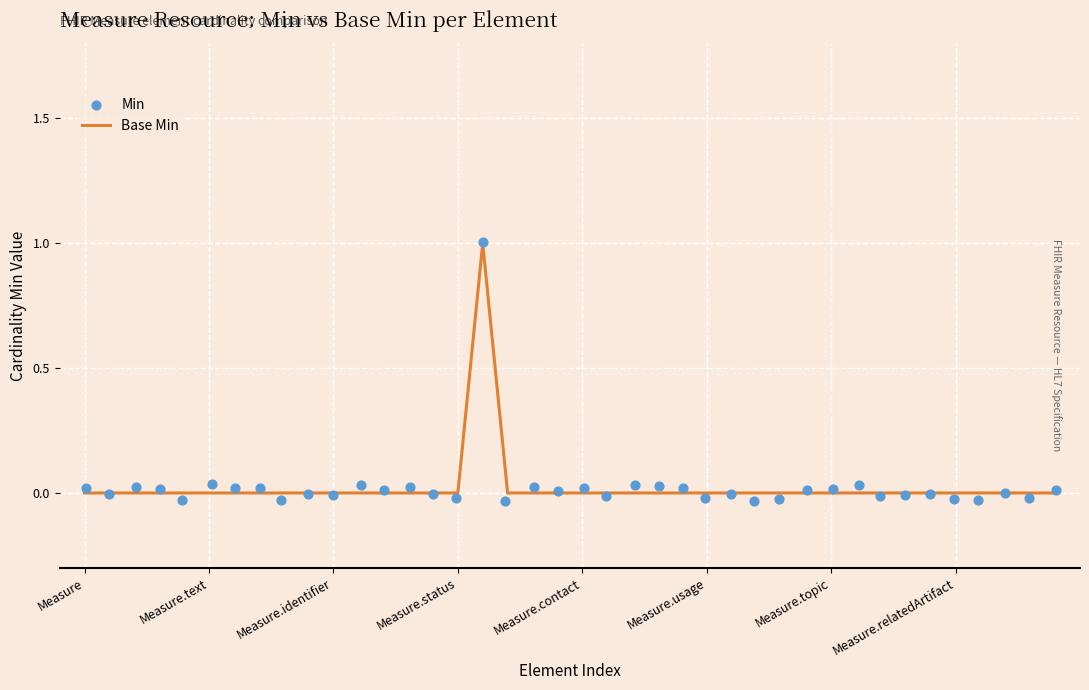

What are all the series names shown in the legend?

Base Min, Min